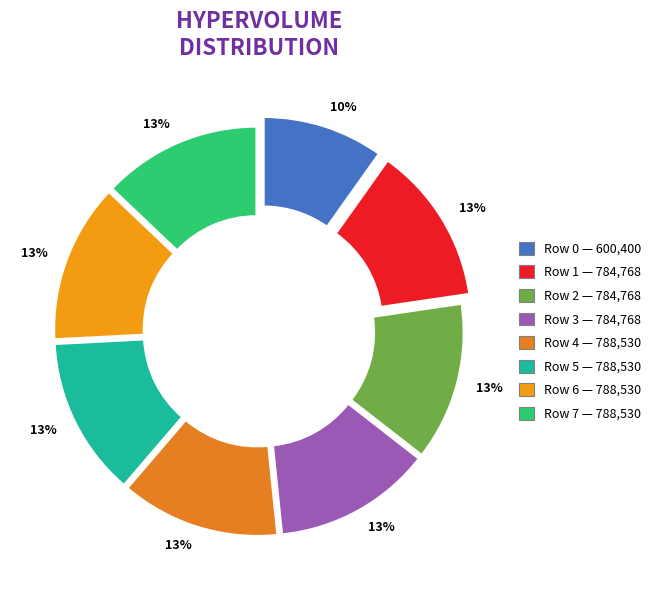

Does Row 7 account for over 50% of the chart?

No